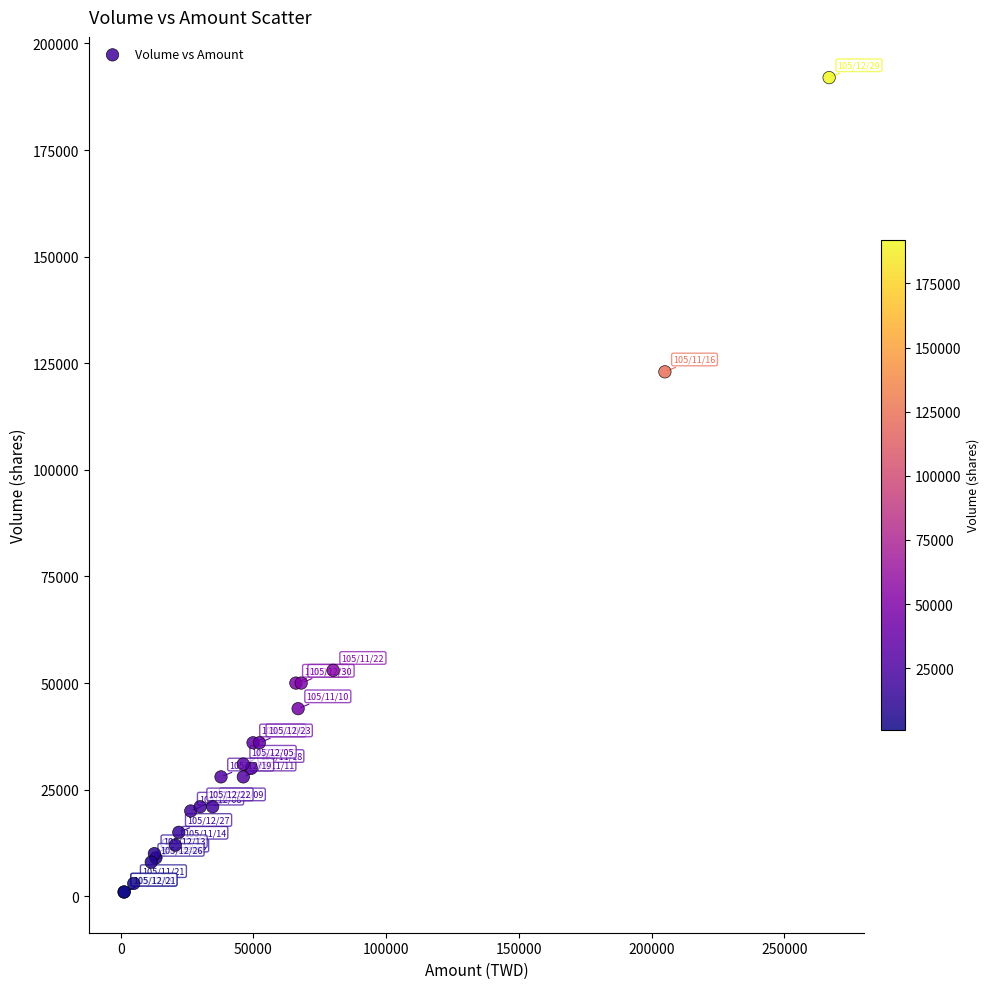

What Y value in the scatter plot is closest to 96500?

123000